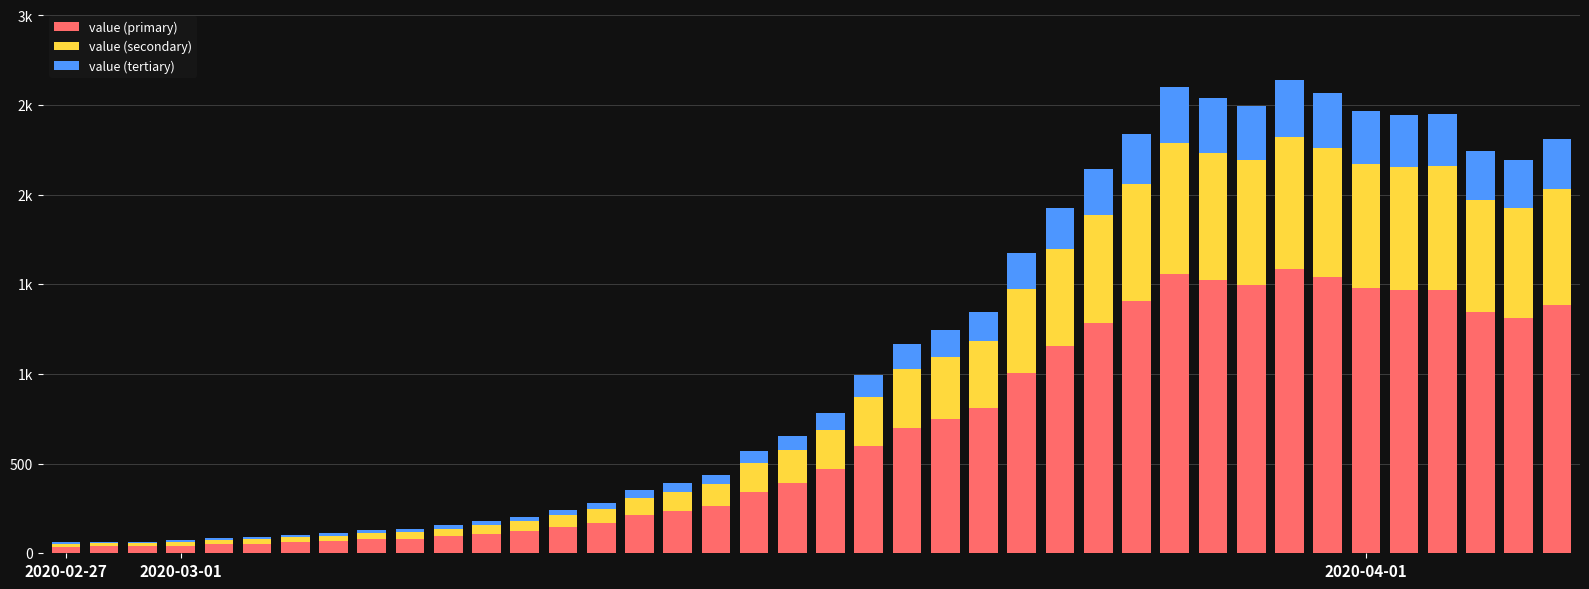

What are all the series names shown in the legend?

value (primary), value (secondary), value (tertiary)